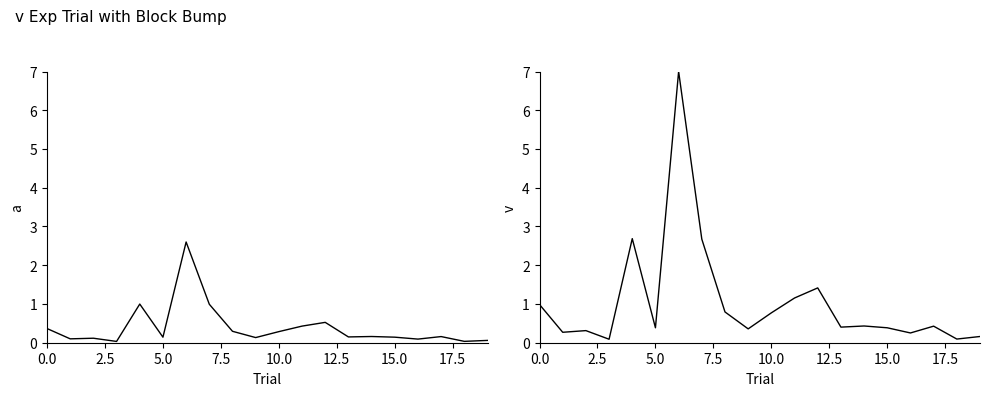

What are all the series names shown in the legend?

valor_empenhado, saldo_do_empenho